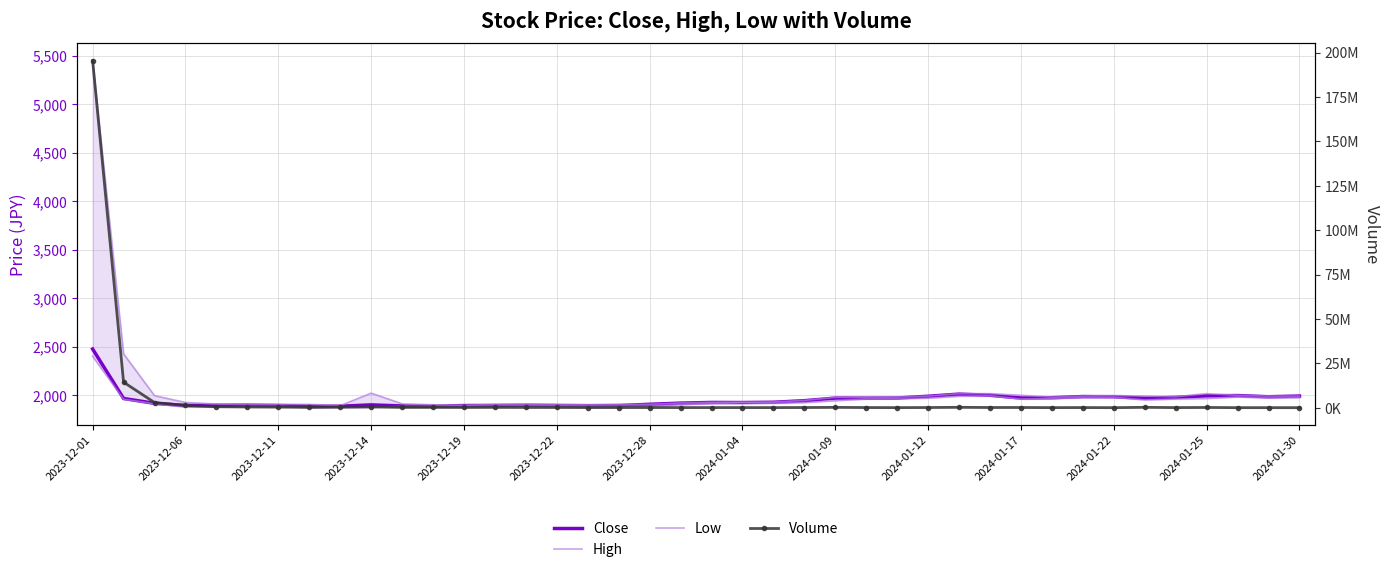

At which category is the sum across all series the highest?

2023-12-01